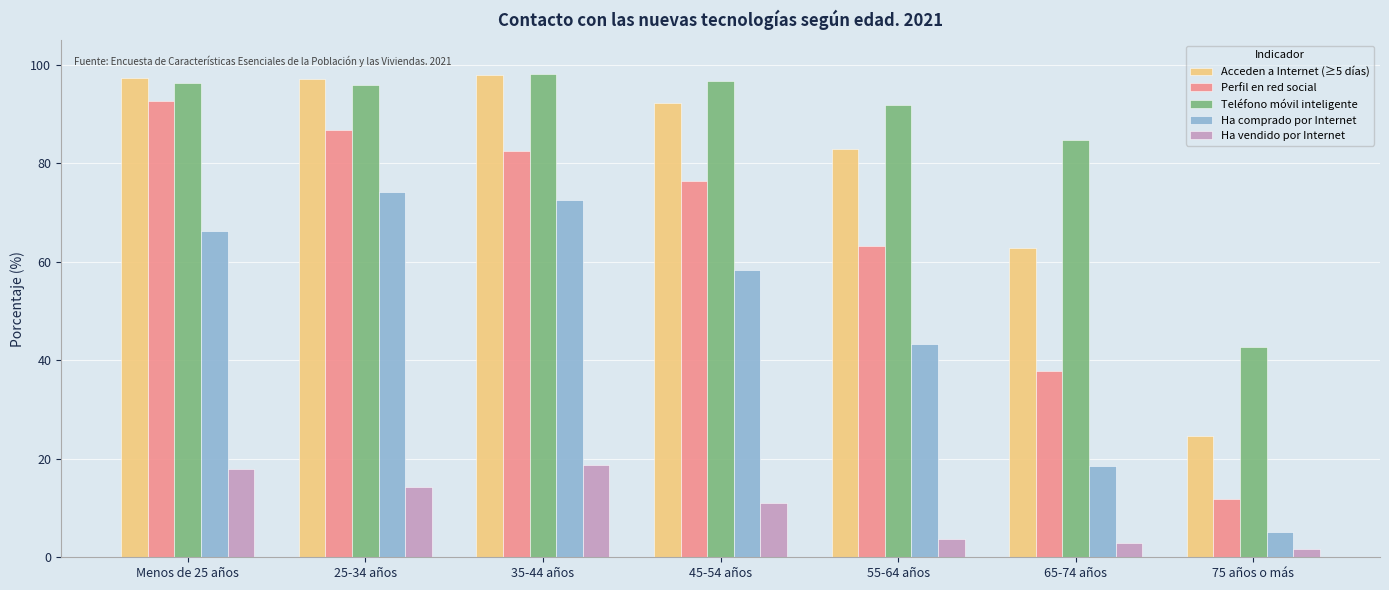

What is the maximum value shown in the chart?

98.2